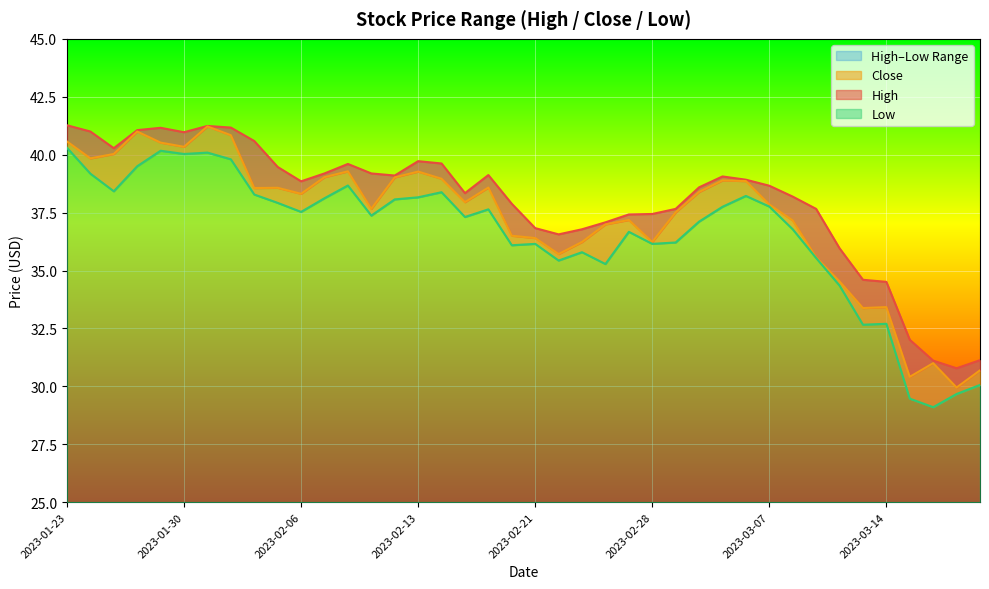

True or false: Close has more than 1 points higher than both neighbors.

True